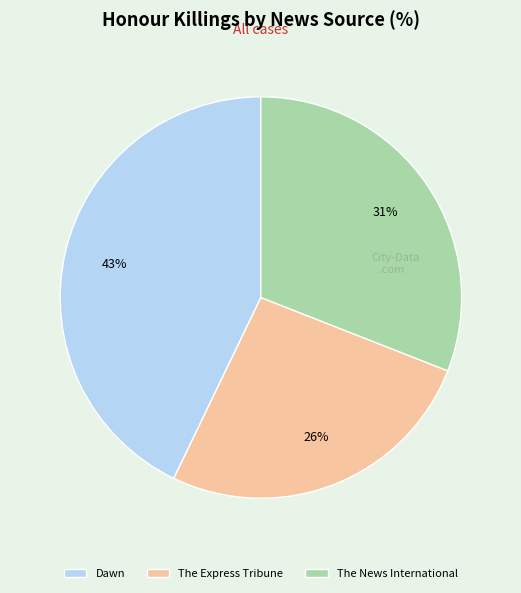

Which category has the smallest portion of the pie?

The Express Tribune